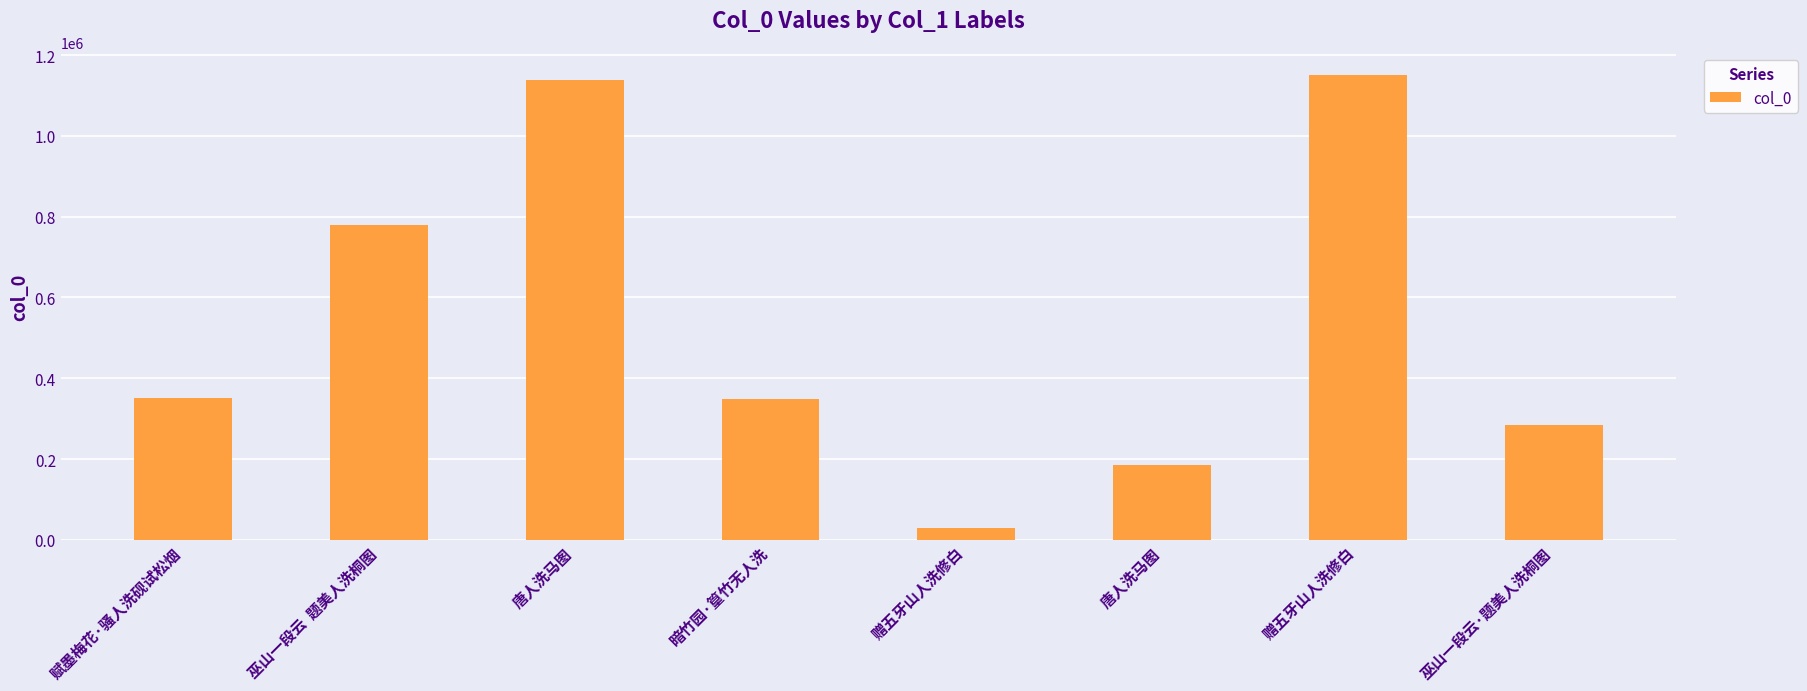

How many values are below 351588?

4